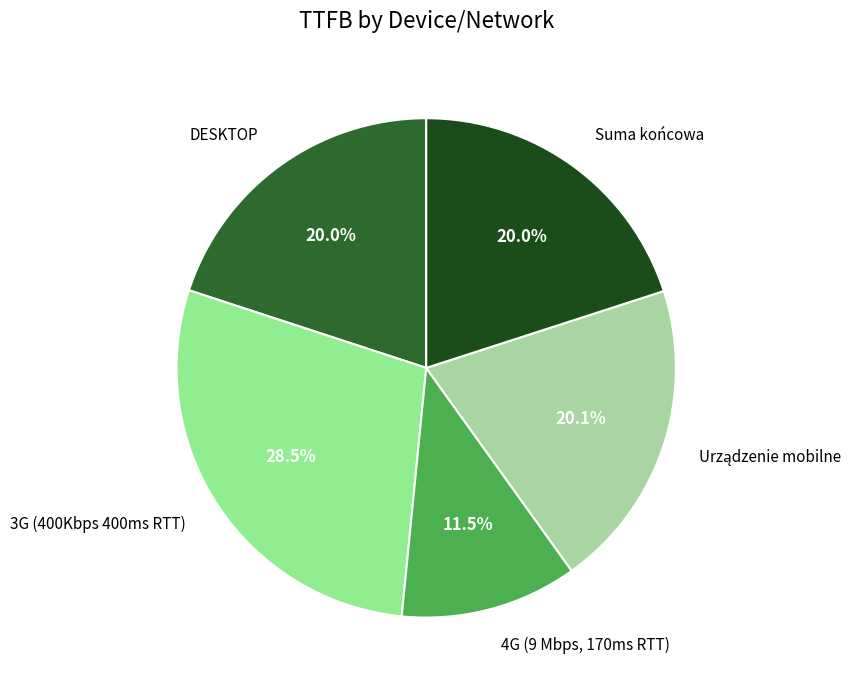

Is there any slice that represents more than half of the pie?

No